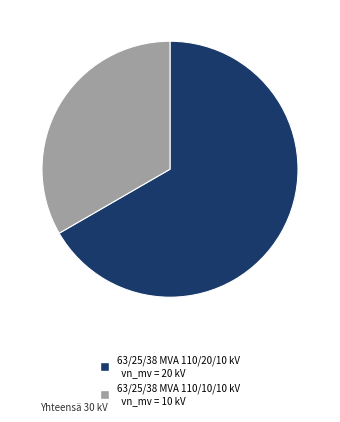

Approximately how many times larger is the value at 63/25/38 MVA 110/20/10 kV compared to 63/25/38 MVA 110/10/10 kV?

2.0